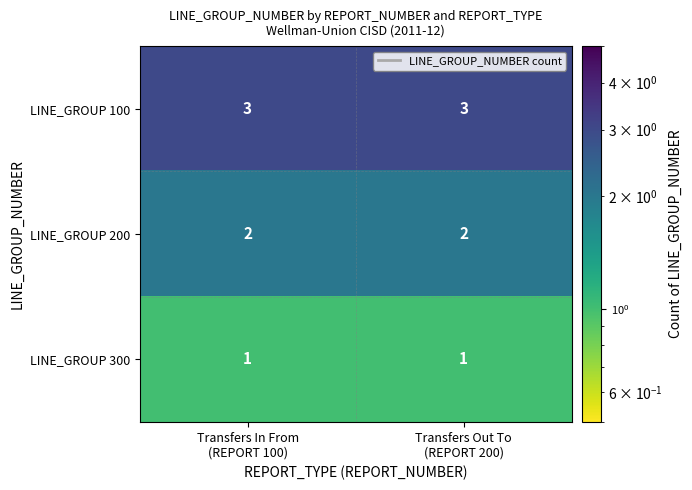

Reading left to right, what are all the values shown in this chart?

LINE_GROUP 100: 3	3
LINE_GROUP 200: 2	2
LINE_GROUP 300: 1	1